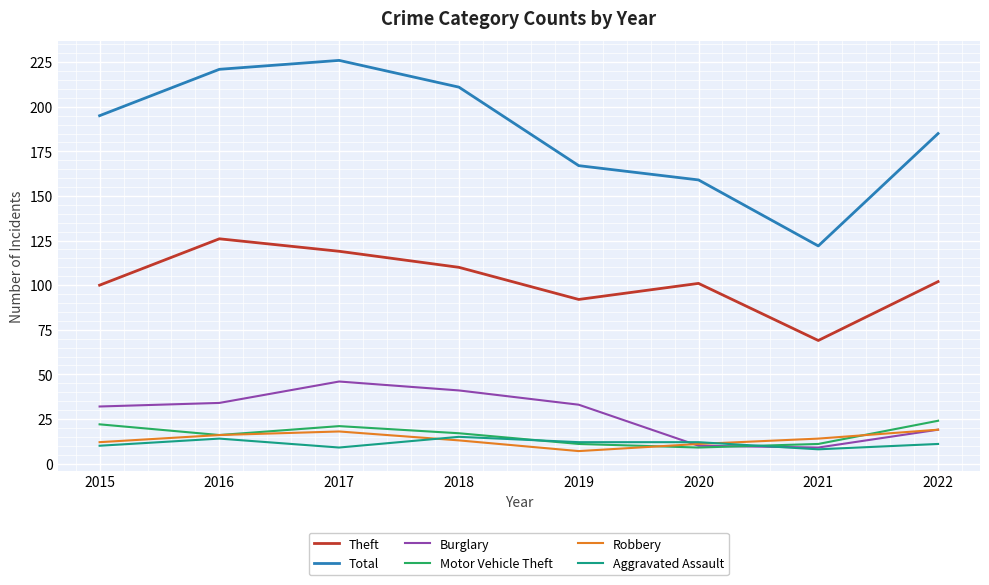

True or false: Theft has a value of 119 at 2017.

True